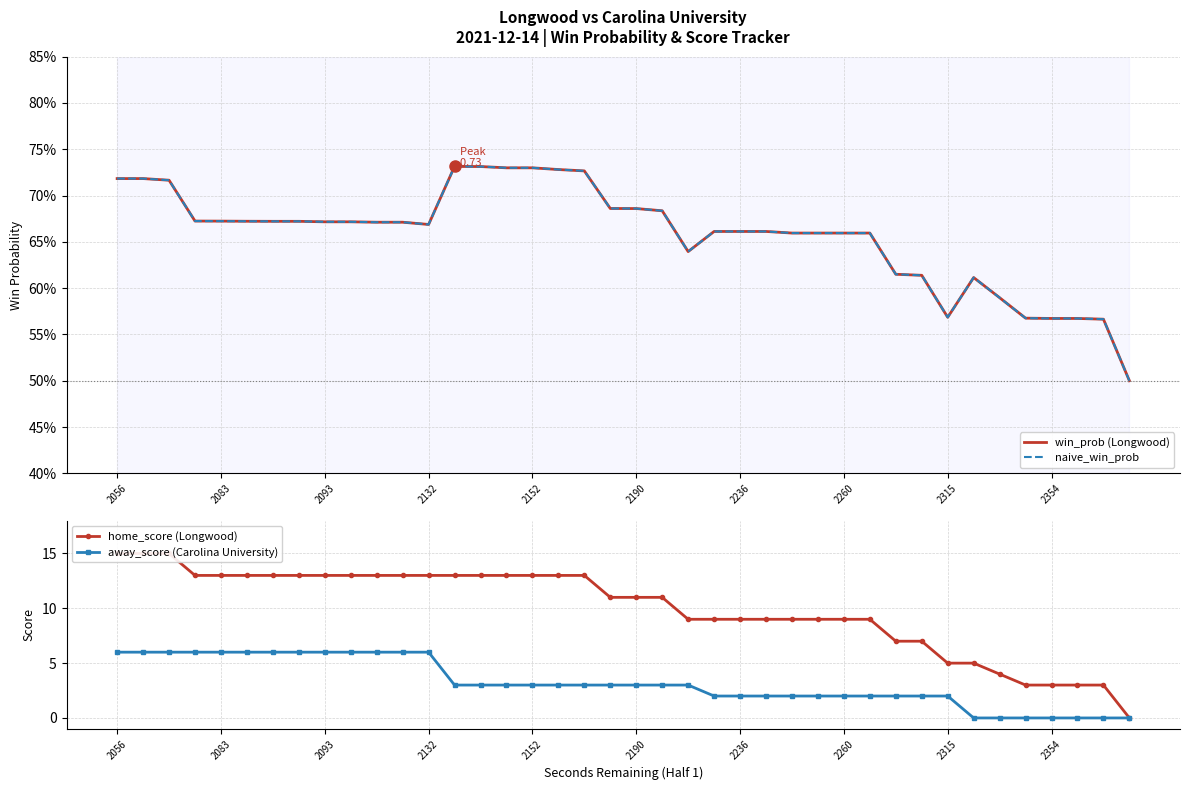

What is the highest value of the away_score (Carolina University) series?

6